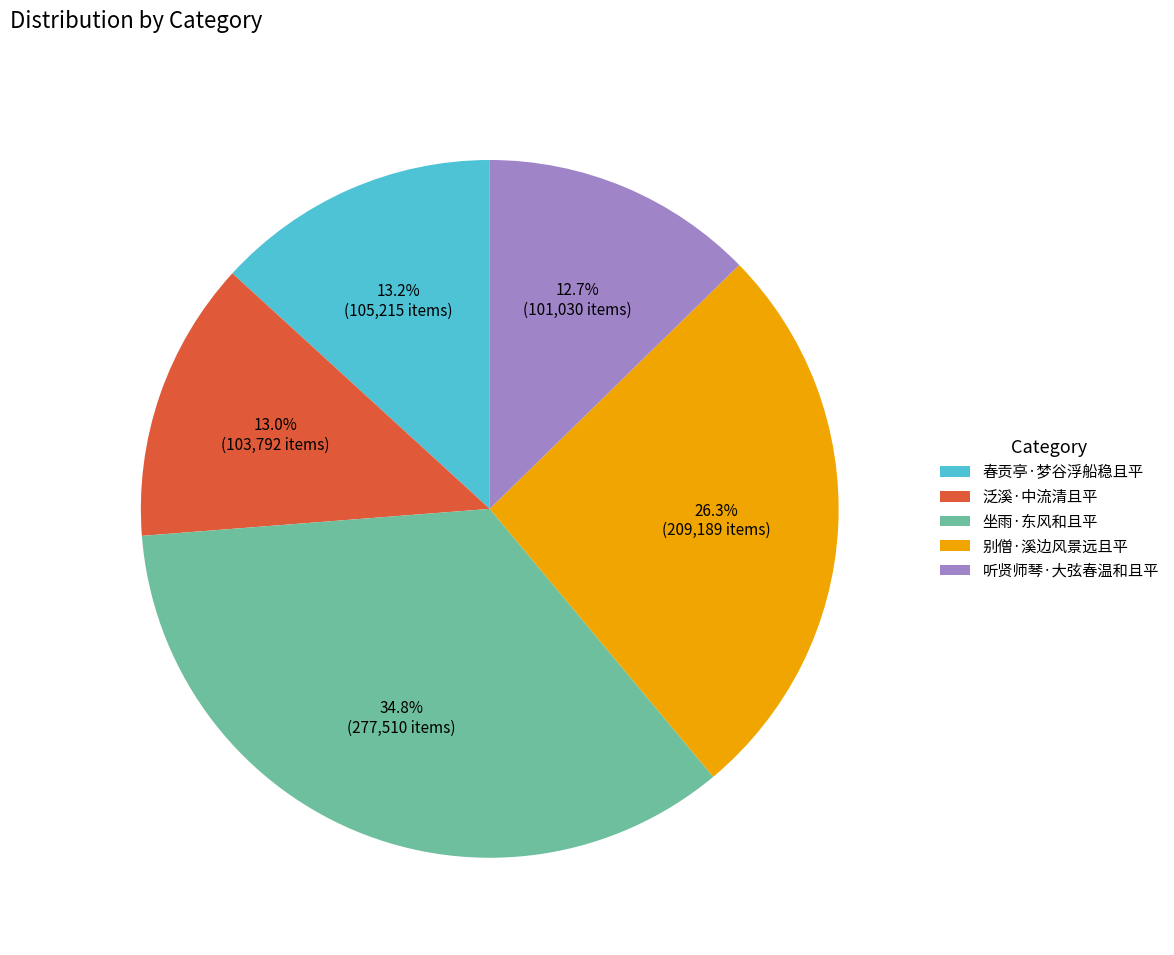

Which slice is the largest?

坐雨·东风和且平